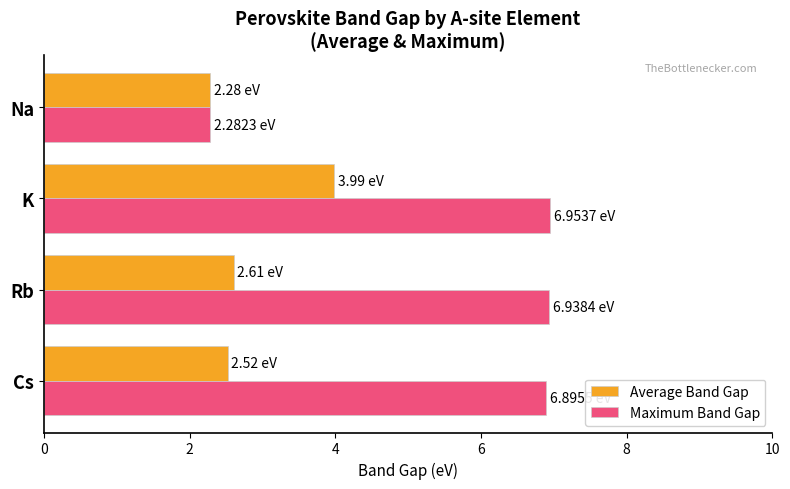

What is the difference between the maximum and minimum values in the Average Band Gap series?

1.7